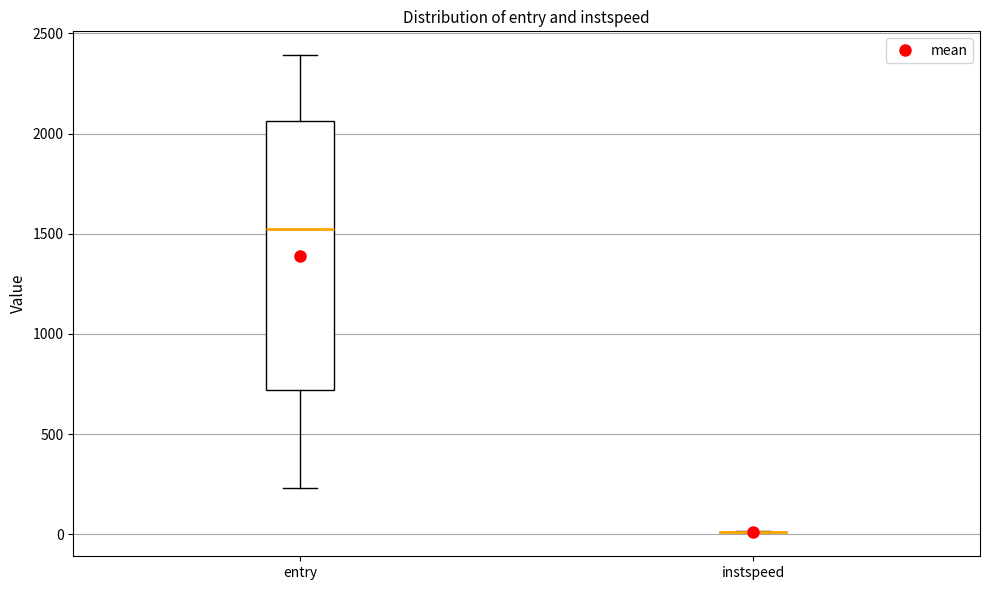

Reading left to right, read every box against the y-axis: the position of its median line, the range the box covers, and the ends of its whiskers. The values are not printed on the chart, so give them approximately, as read against the axis.

entry: median 1500, box 700 to 2050, whiskers 250 to 2400
instspeed: box collapsed to a line at 0, whiskers 0 to 0